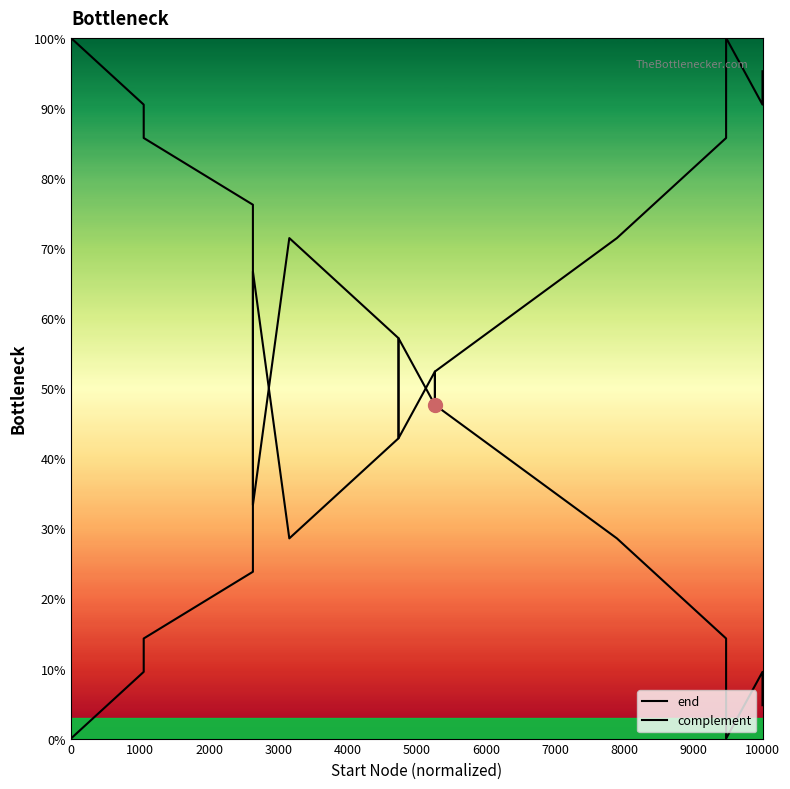

Which series has the largest total across all categories?

end